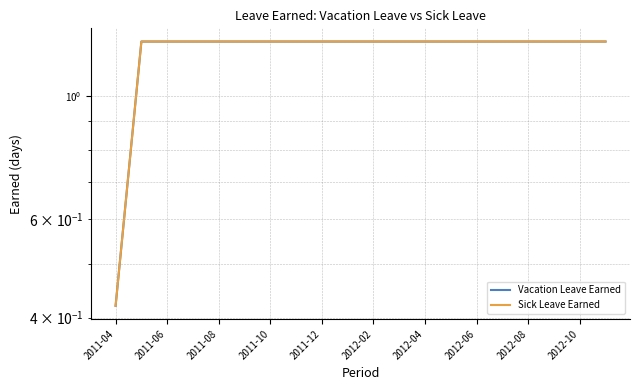

Reading left to right, what are all the values shown in this chart?

Vacation Leave Earned: 0.4	1.2	1.2	1.2	1.2	1.2	1.2	1.2	1.2	1.2	1.2	1.2	1.2	1.2	1.2	1.2	1.2	1.2	1.2	1.2
Sick Leave Earned: 0.4	1.2	1.2	1.2	1.2	1.2	1.2	1.2	1.2	1.2	1.2	1.2	1.2	1.2	1.2	1.2	1.2	1.2	1.2	1.2